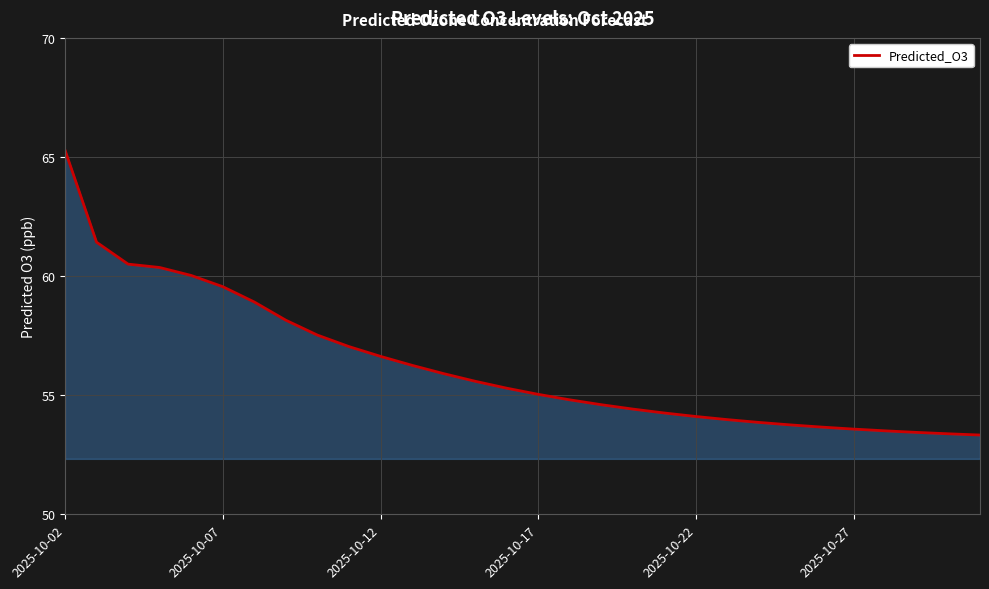

What is the smallest value displayed?

53.3